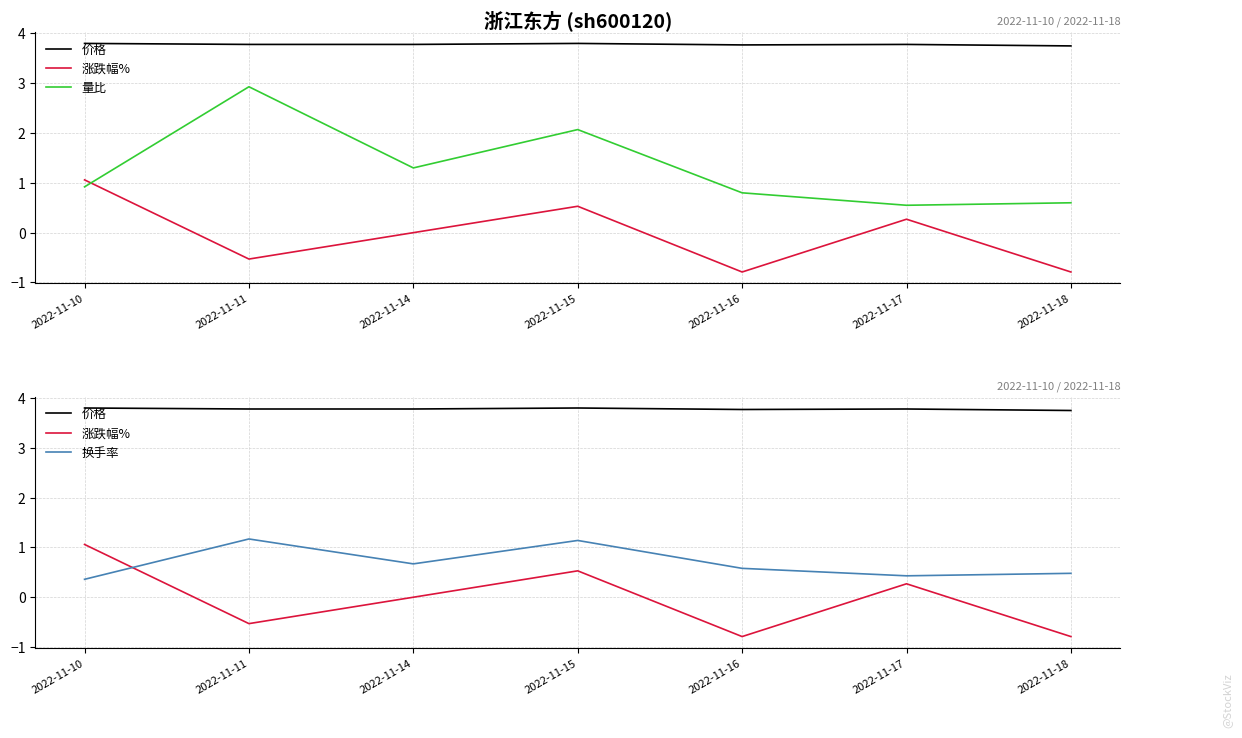

What is the value of the 价格 point at the 4th from the left?

3.8